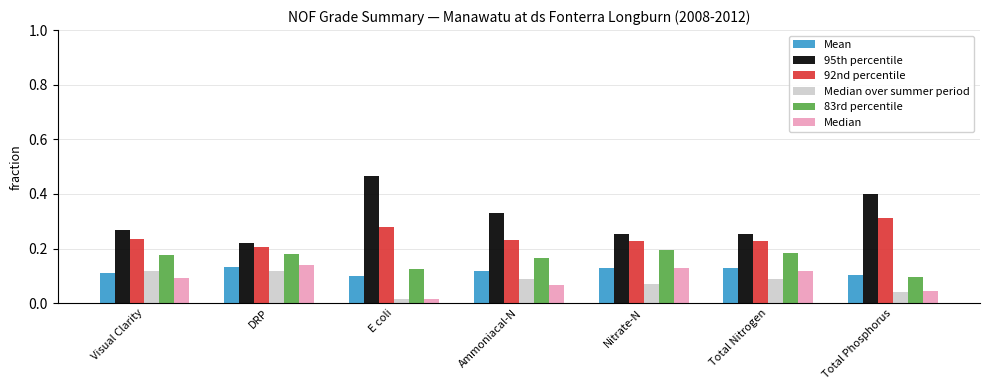

Which series has the largest total across all categories?

95th percentile